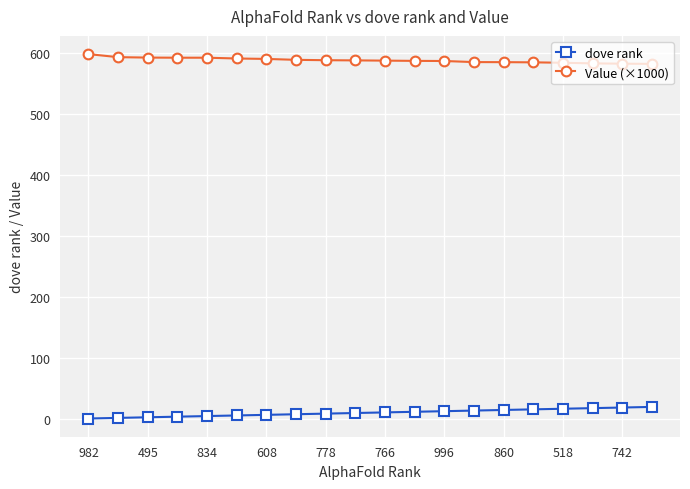

What are all the series names shown in the legend?

dove rank, Value (×1000)